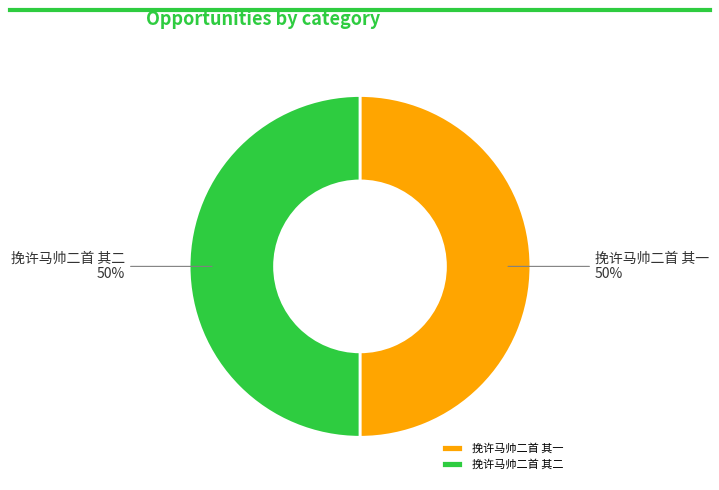

What percentage is the 挽许马帅二首 其二 slice, to the nearest percent?

50%